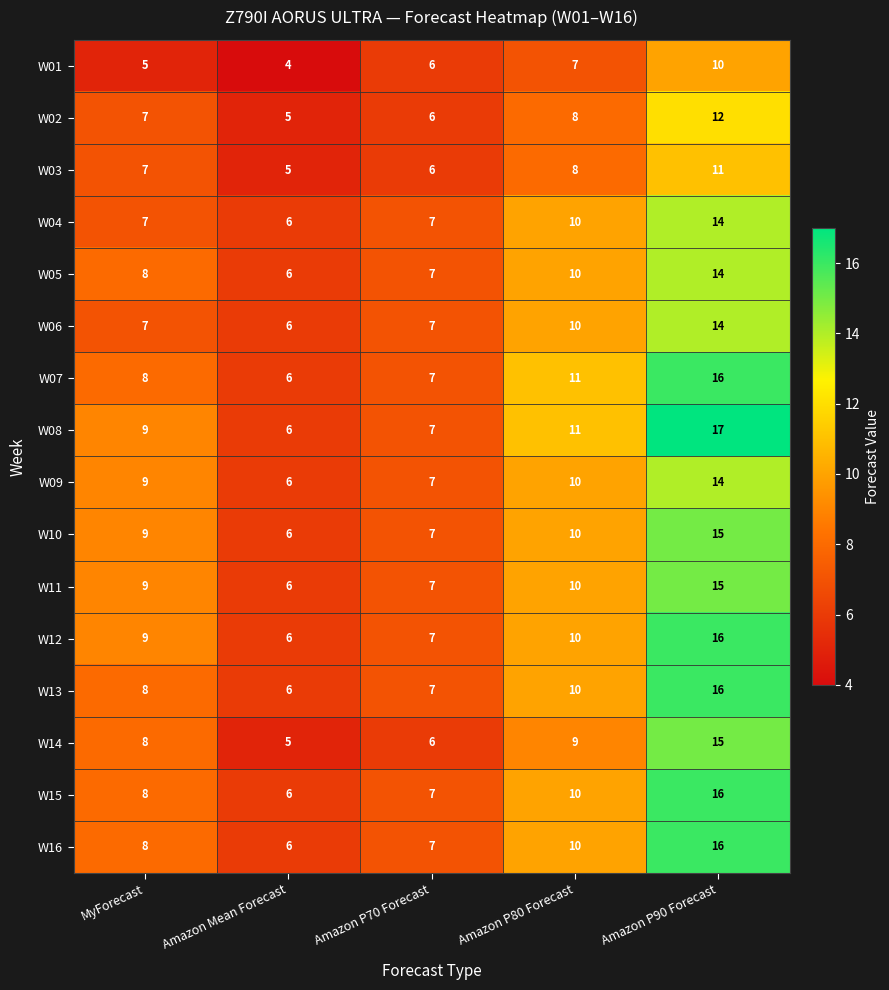

At how many categories does at least one series exceed 5?

5